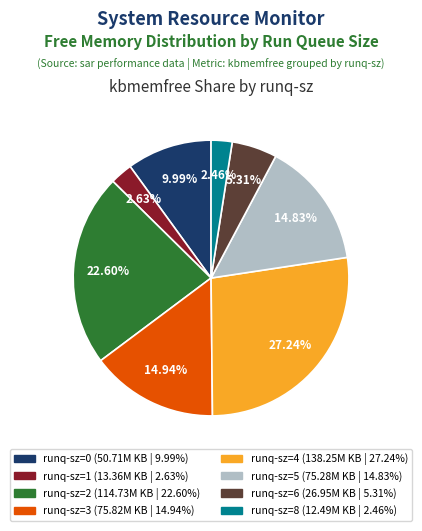

Is there any slice that represents more than half of the pie?

No